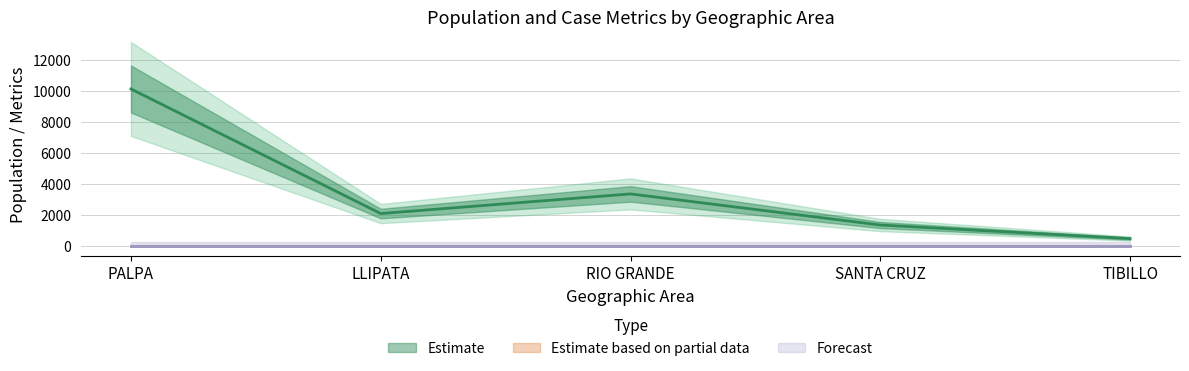

What is the total value across all series at PALPA?

10127